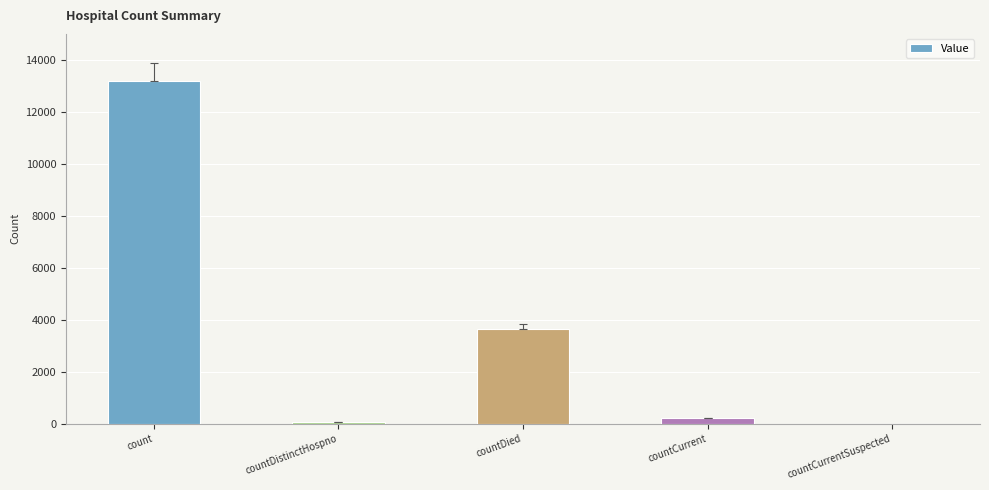

Between countCurrentSuspected and countDied, which is larger?

countDied